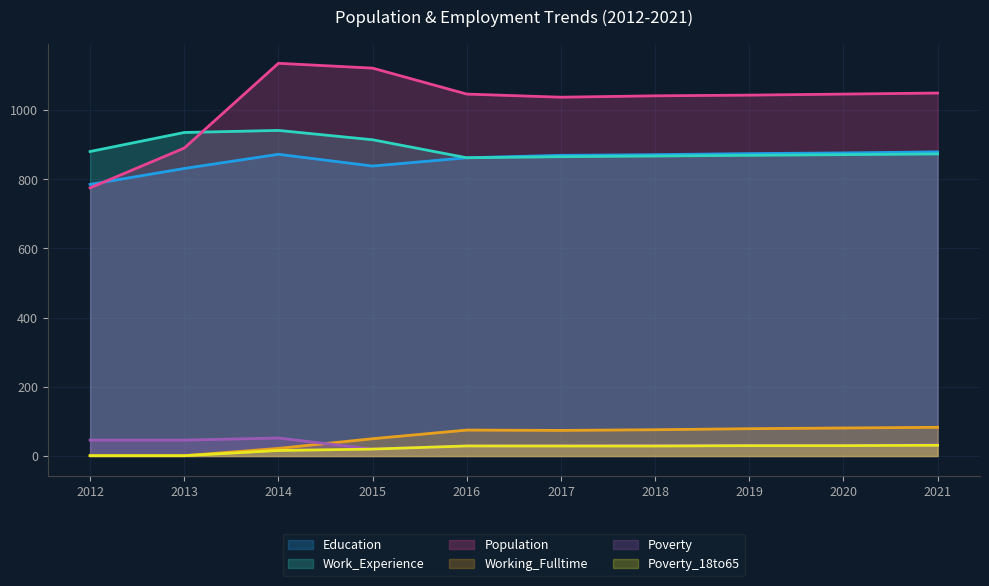

List the labels in order of Working_Fulltime value, largest first.

2021, 2020, 2019, 2018, 2016, 2017, 2015, 2014, 2012, 2013